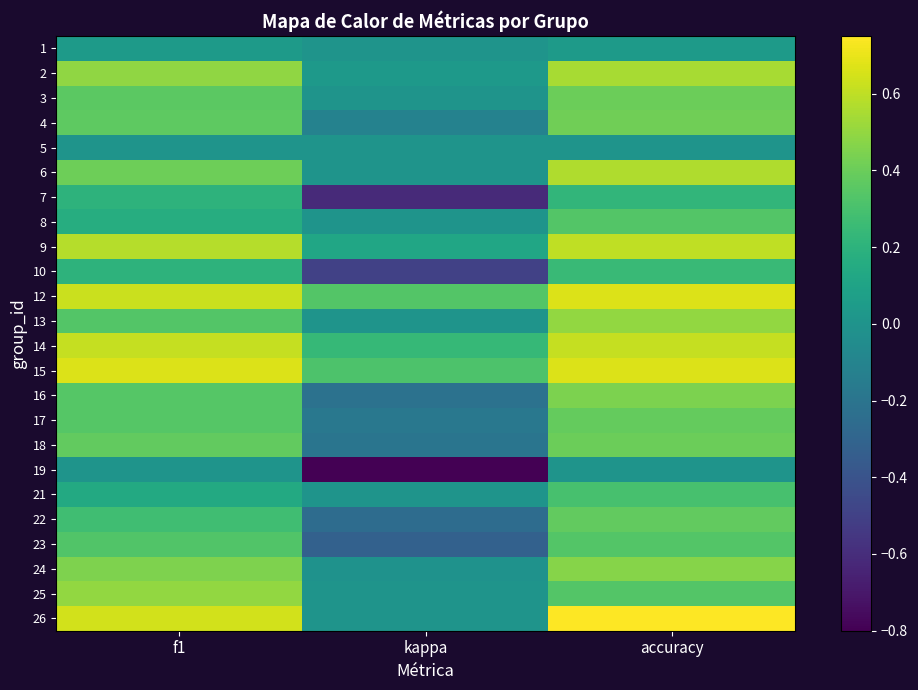

At which category is the sum across all series the highest?

accuracy